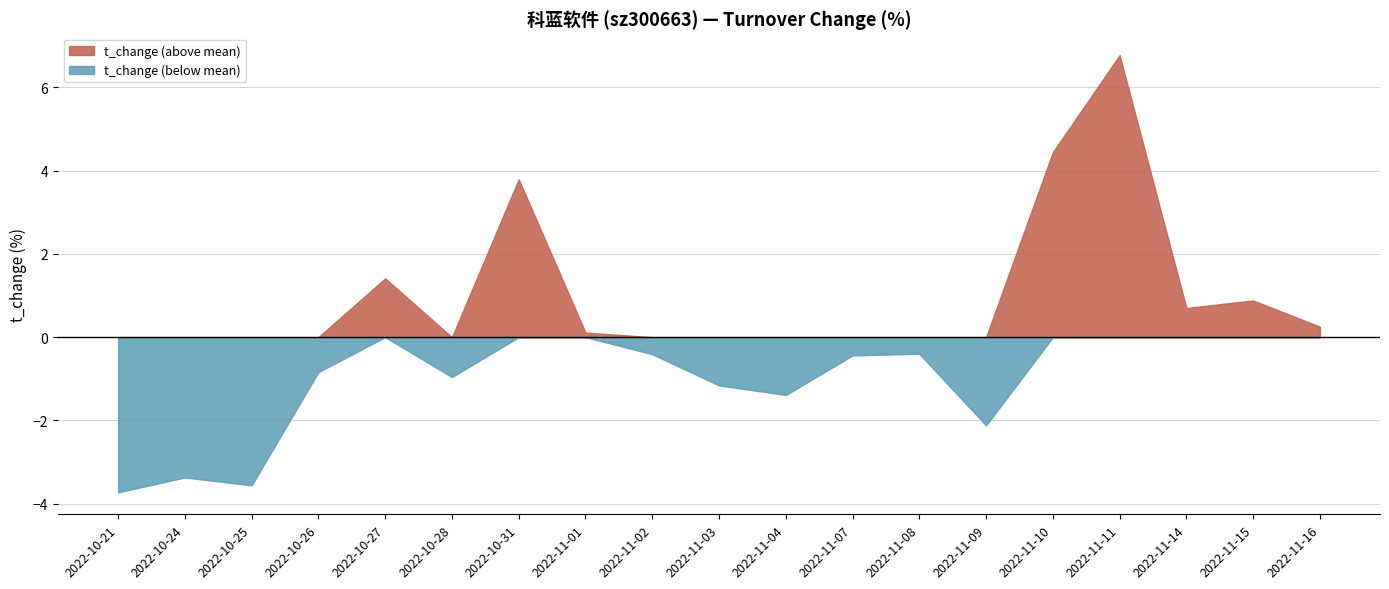

Which has a higher value, 2022-11-15 or 2022-10-31?

2022-10-31